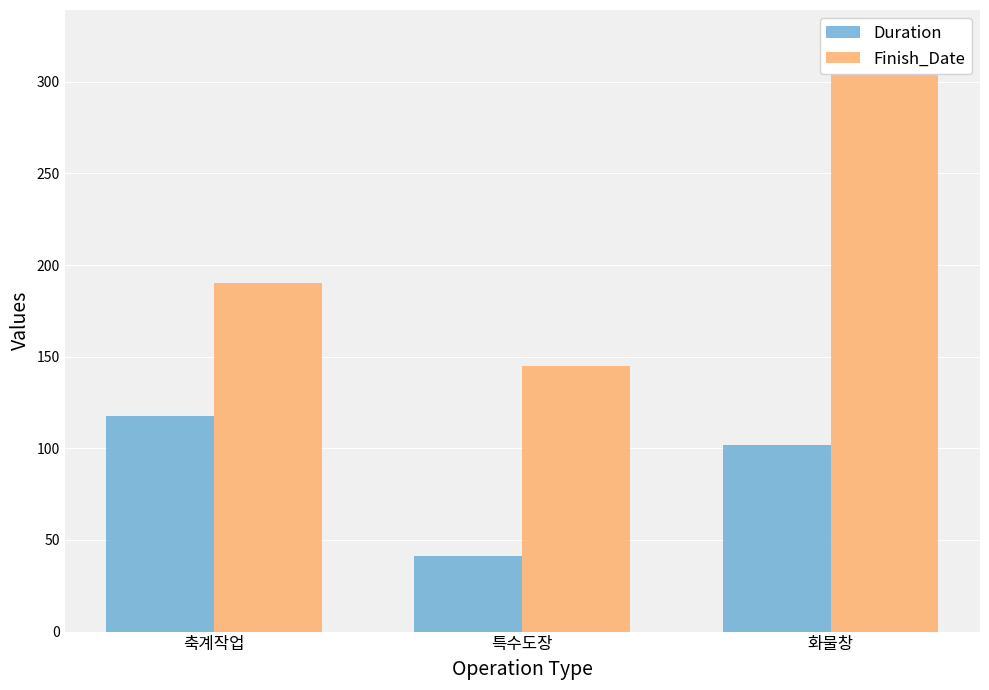

What is the label of the 2nd bar from the left?

특수도장